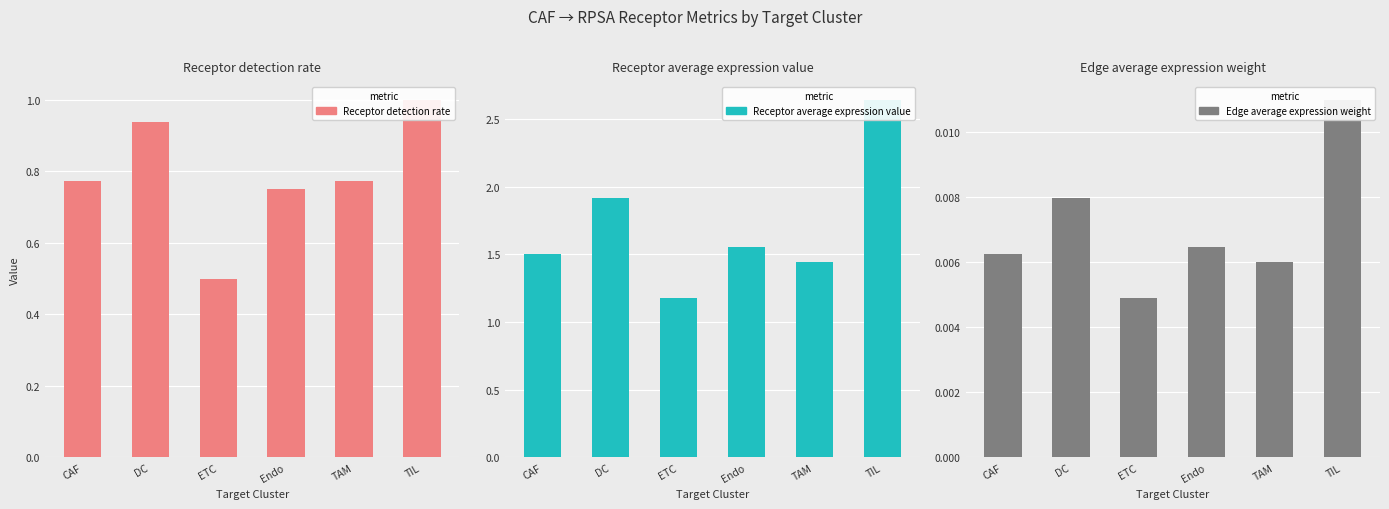

List the series in order of their overall mean, lowest first.

Edge average expression weight, Receptor detection rate, Receptor average expression value